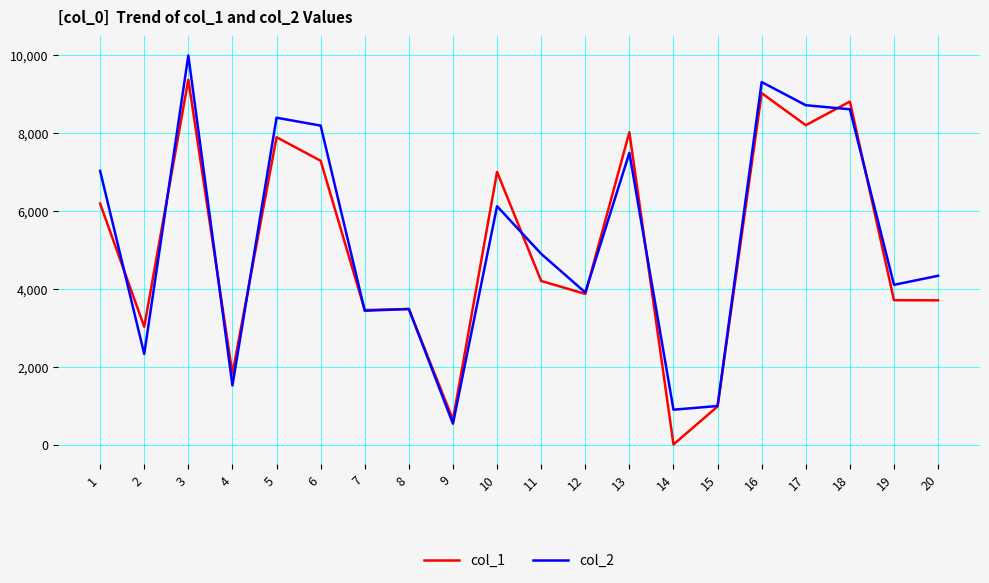

What is the highest value of the col_1 series?

9367